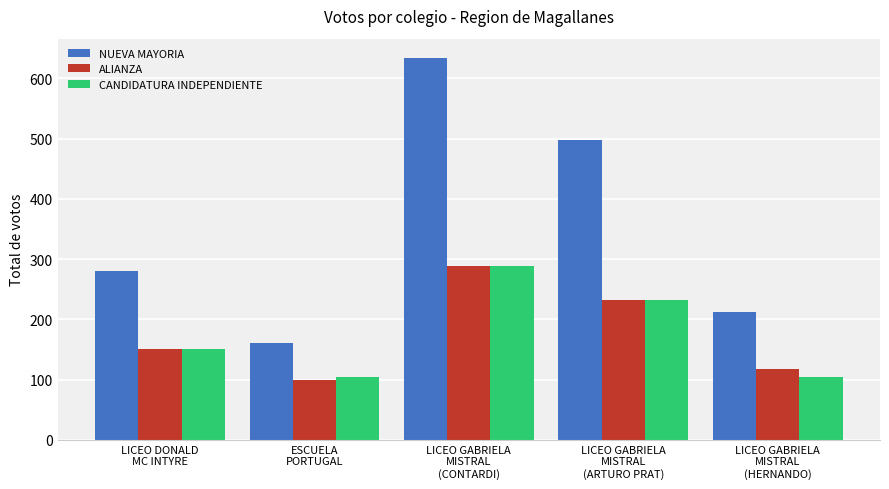

How many series are shown in this chart?

3